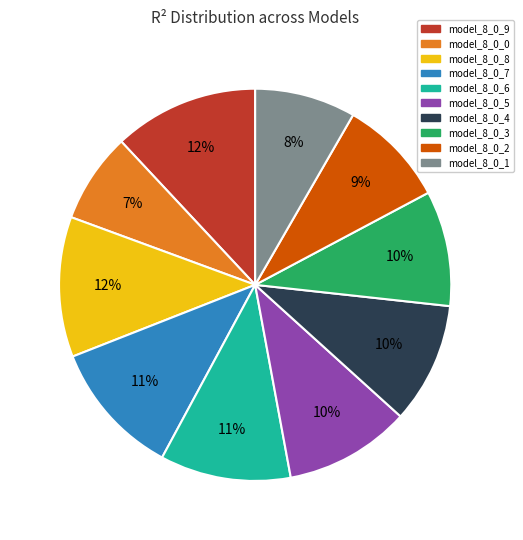

To the nearest percent, what percentage of the pie is model_8_0_0?

7%